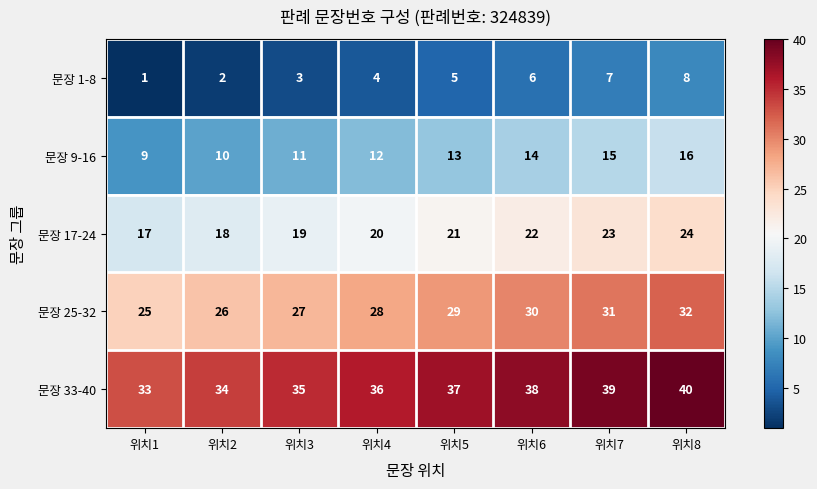

What is the total value across all series at 위치5?

105